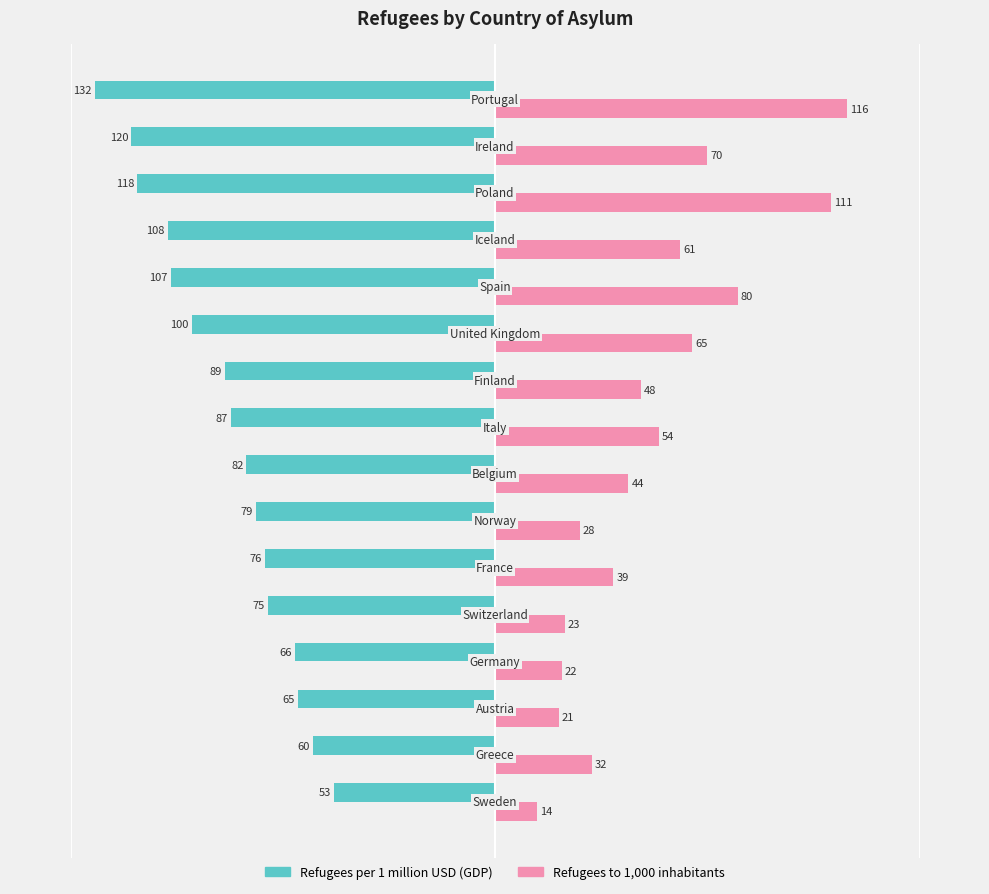

Which series has the widest spread of values?

Refugees to 1,000 inhabitants